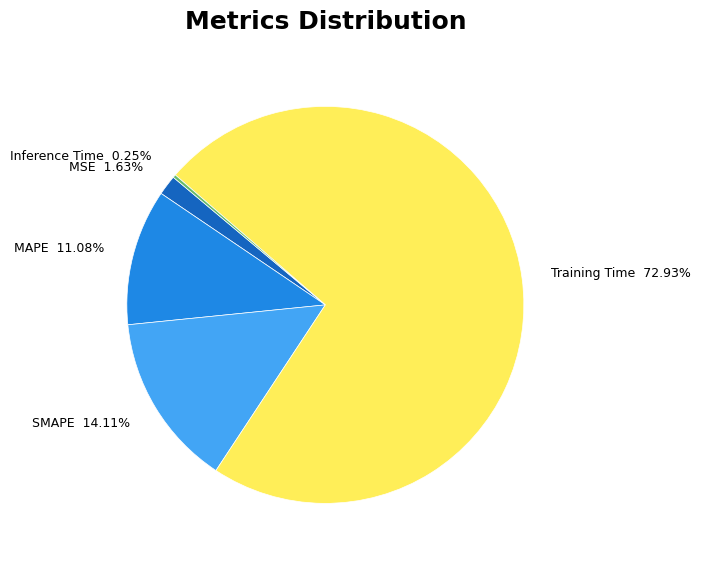

Which slice is the largest?

Training Time